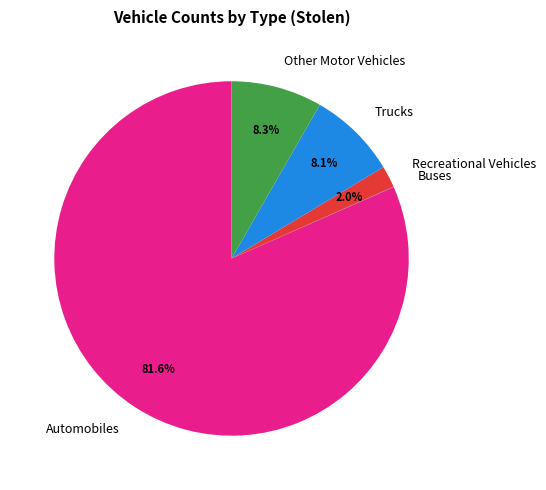

The Automobiles slice represents 97% of the pie. True or false?

False